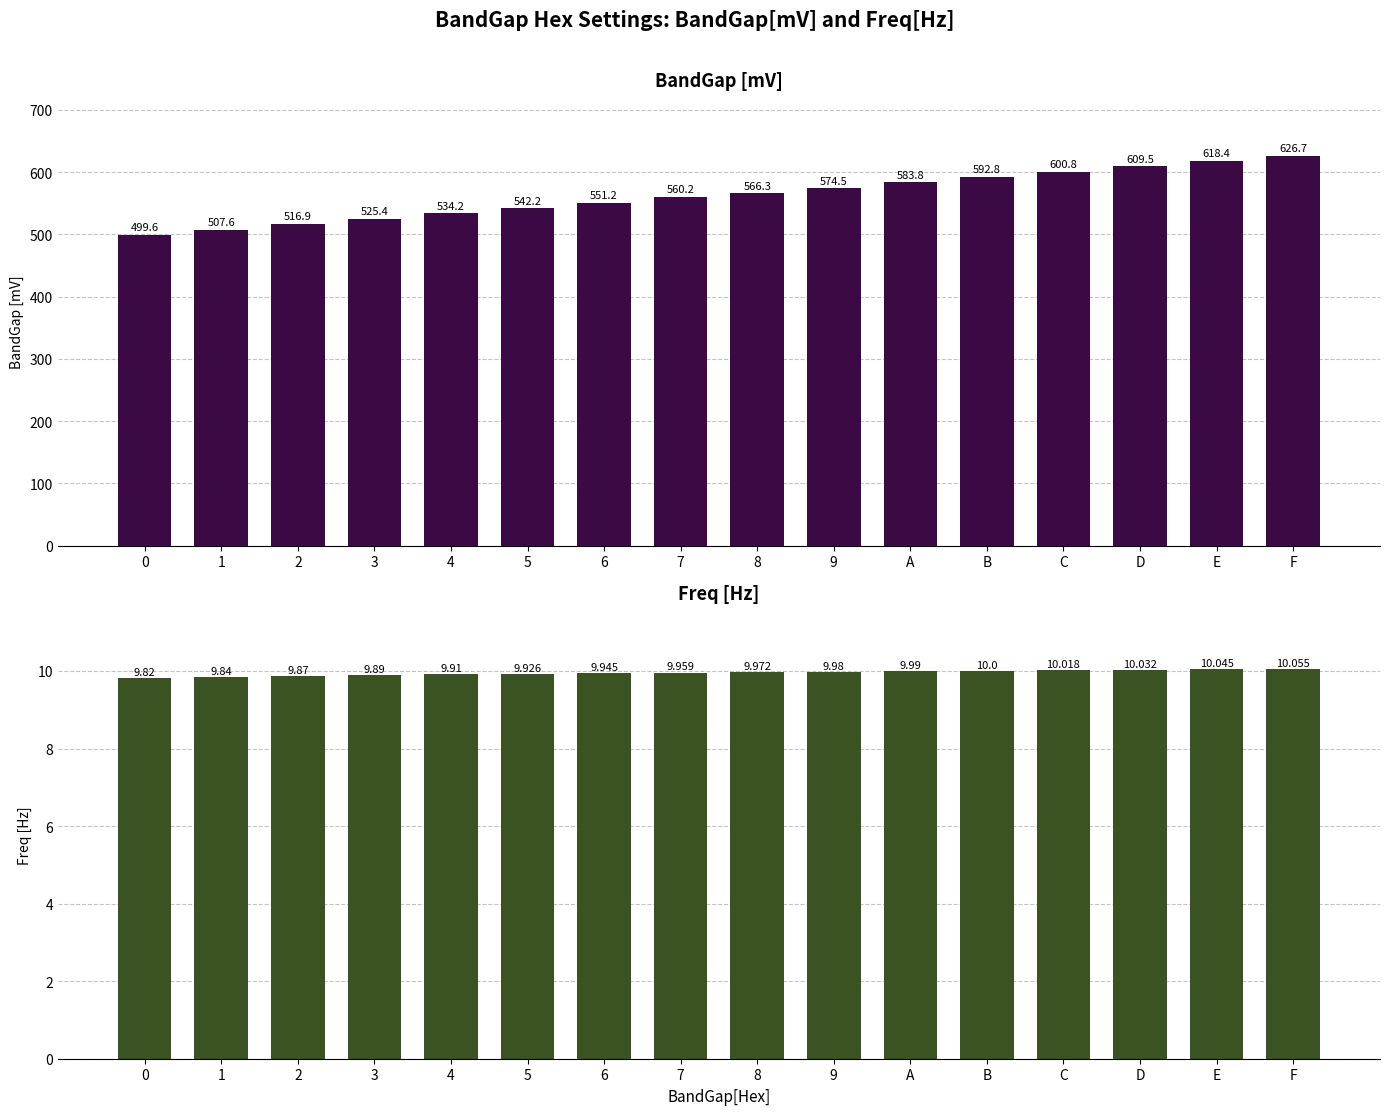

Which label corresponds to the largest value in the chart?

F